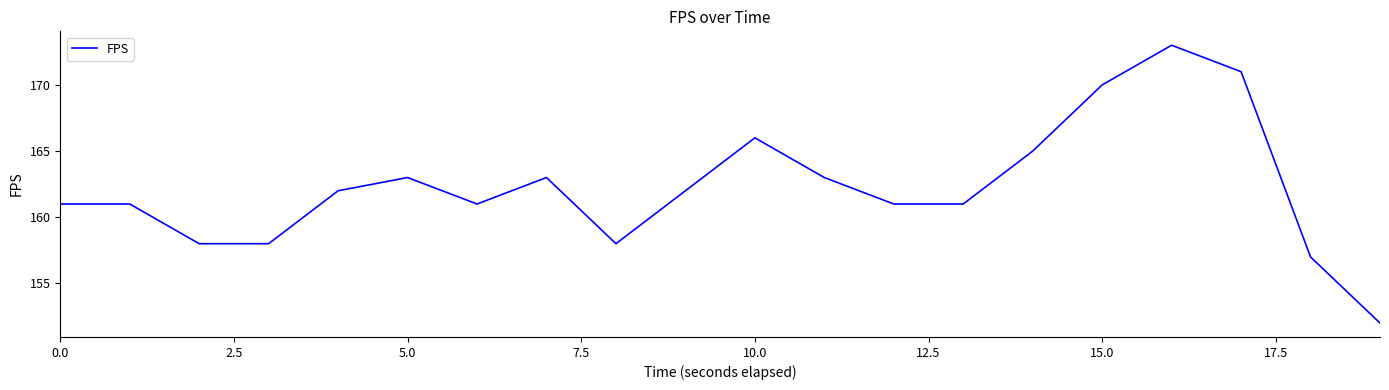

What is the maximum value shown in the chart?

173